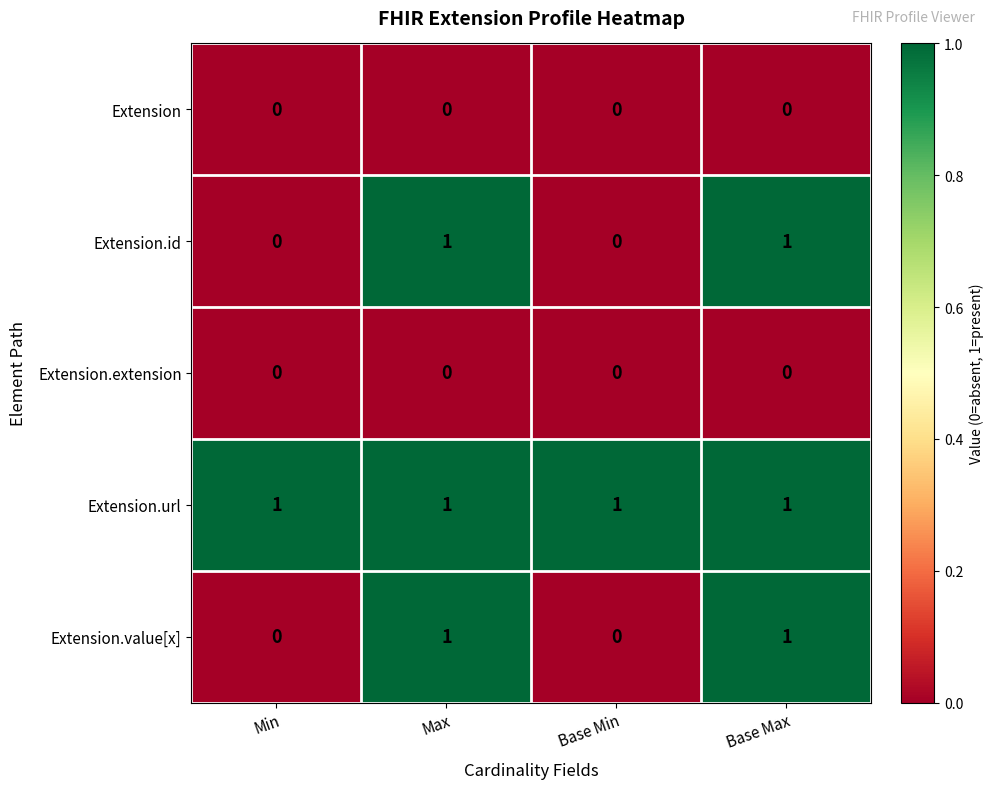

How many series are shown in this chart?

5